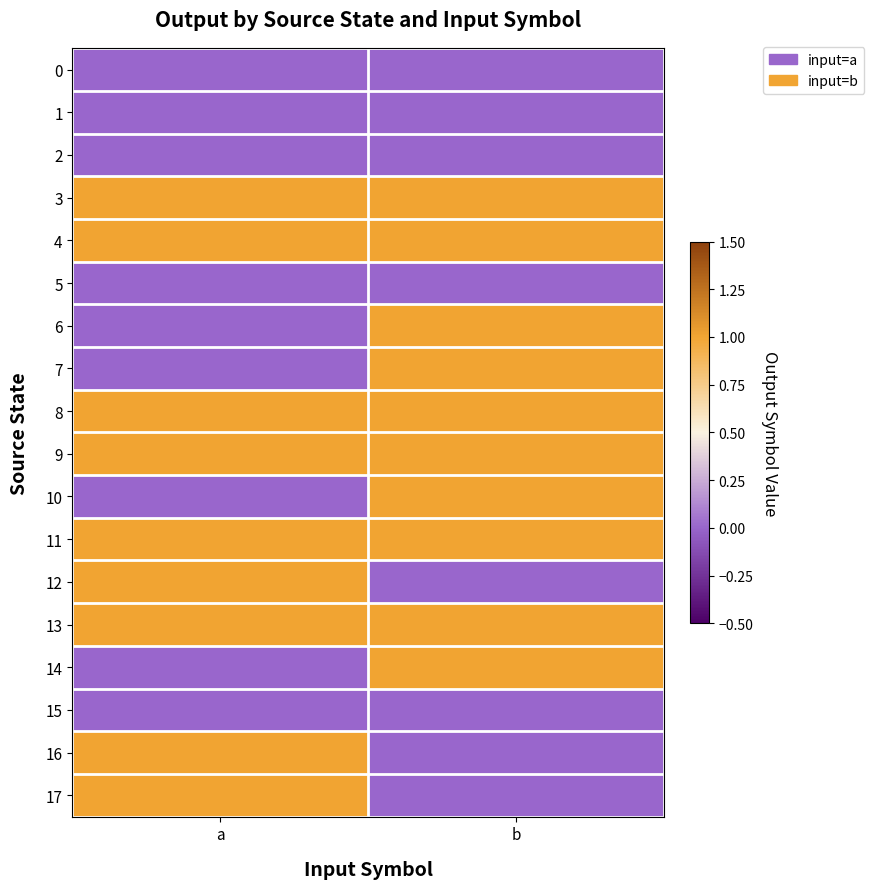

Which has a higher value, a or b?

a